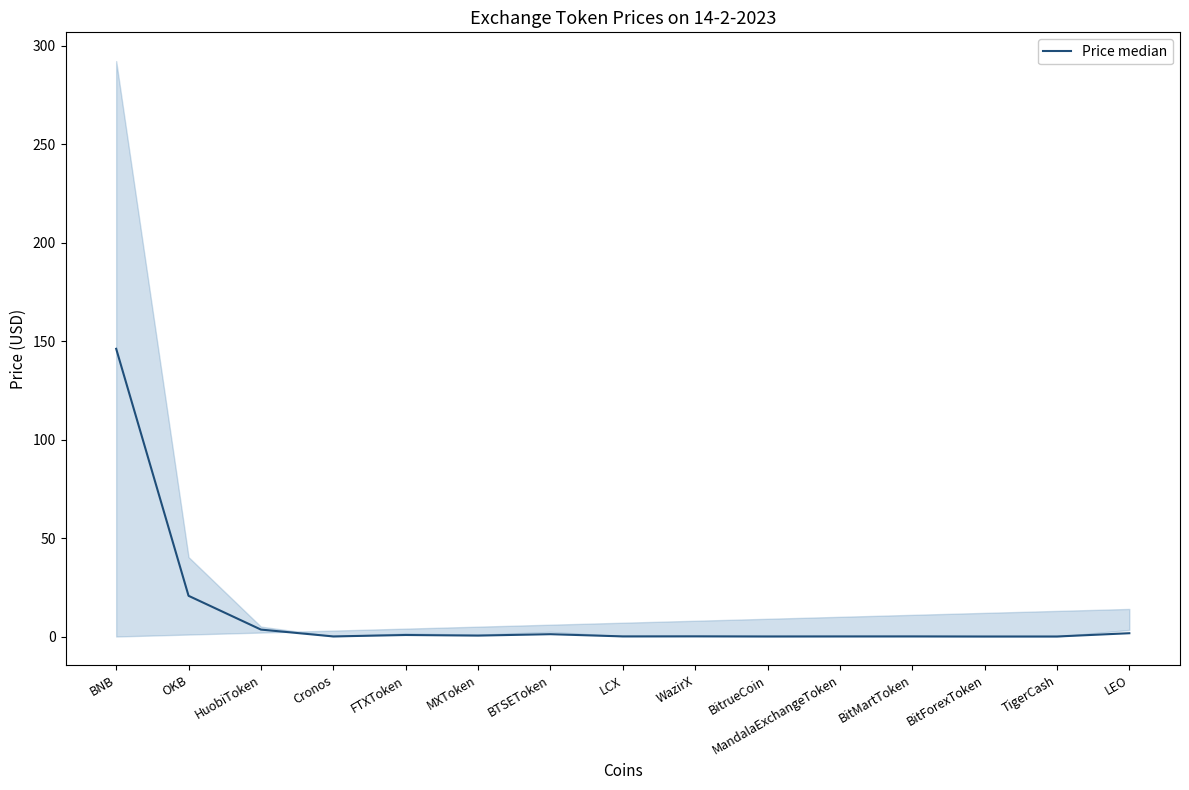

Approximately how many times larger is the value at FTXToken compared to HuobiToken?

0.2